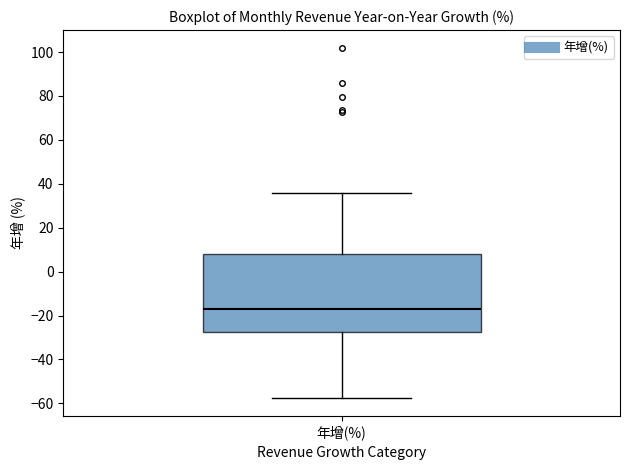

Read this box plot against the y-axis: the position of the median line, the range covered by the box, and the ends of both whiskers. The values are not printed on the chart, so give them approximately, as read against the axis.

median -16, box -28 to 8, whiskers -58 to 36